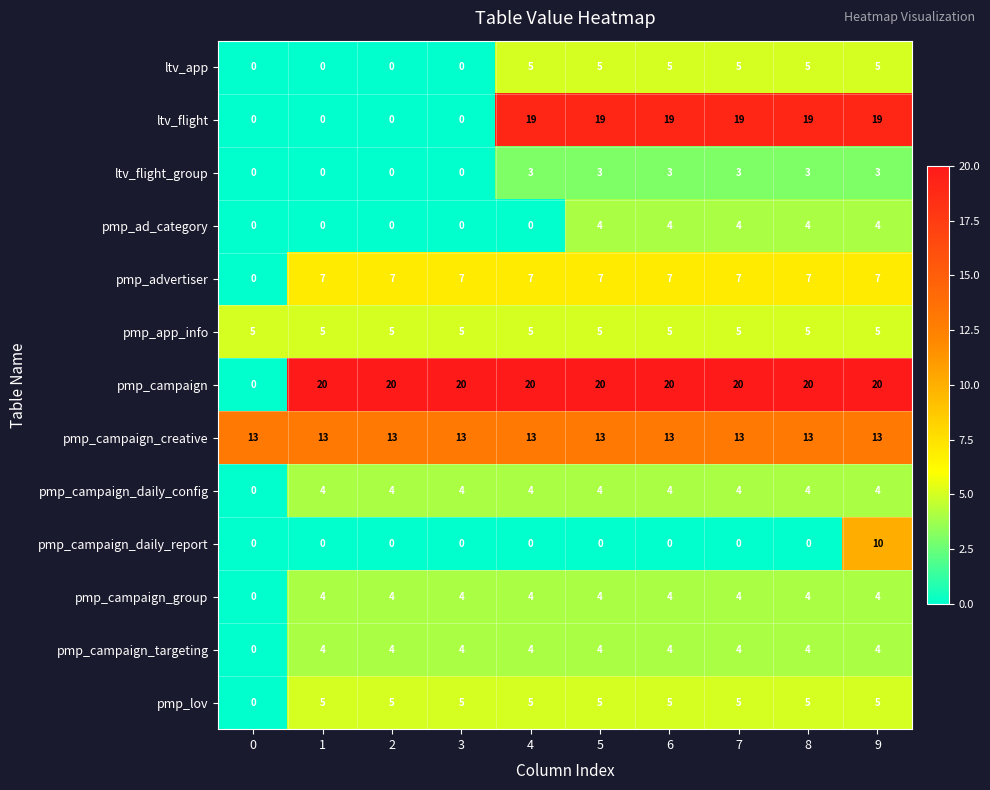

How many ltv_flight_group values are between 0 and 3?

10